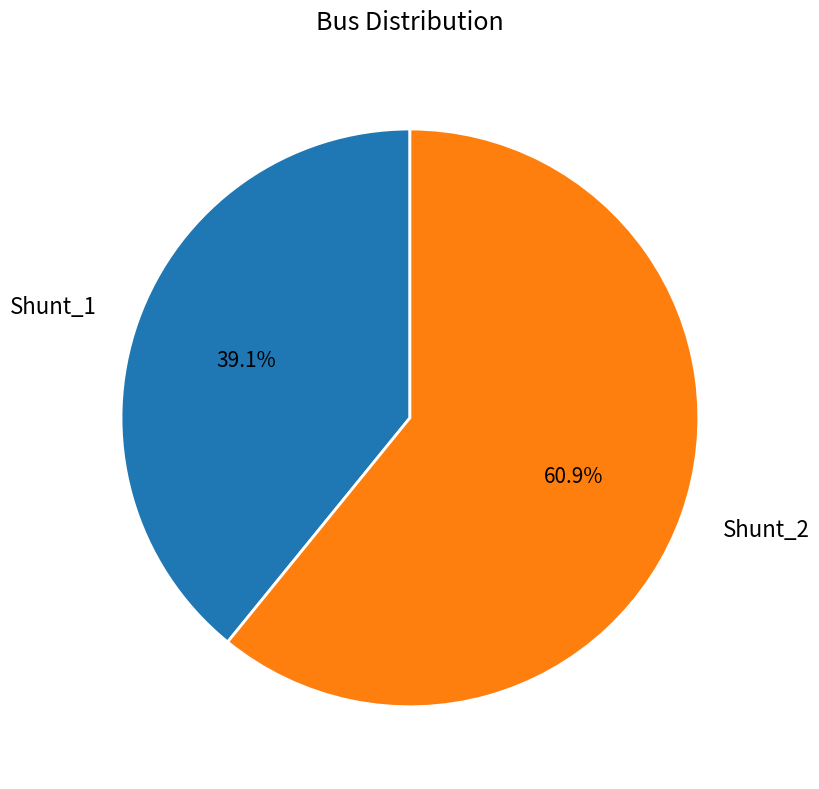

To the nearest percent, what portion does Shunt_1 represent?

39%